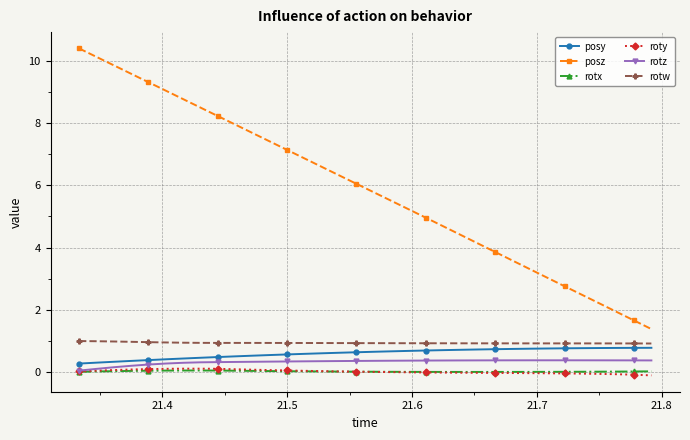

How many lines are shown in the chart?

6